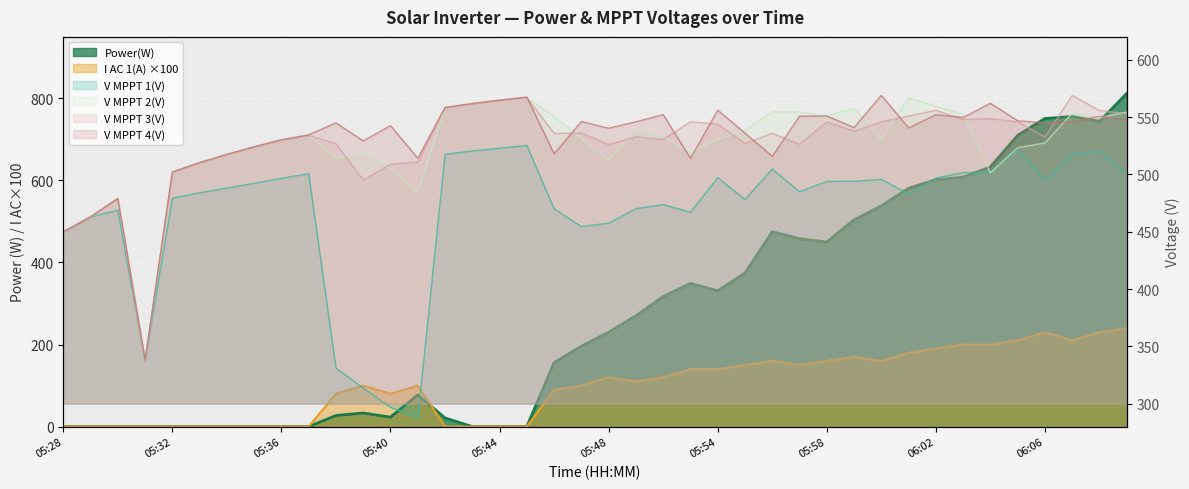

Is it true that V MPPT 3(V) equals 841.0 at 05:43?

False